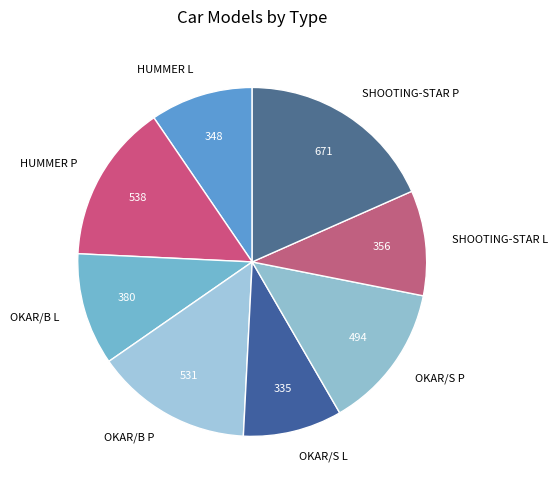

The OKAR/B P slice represents 15% of the pie. True or false?

True